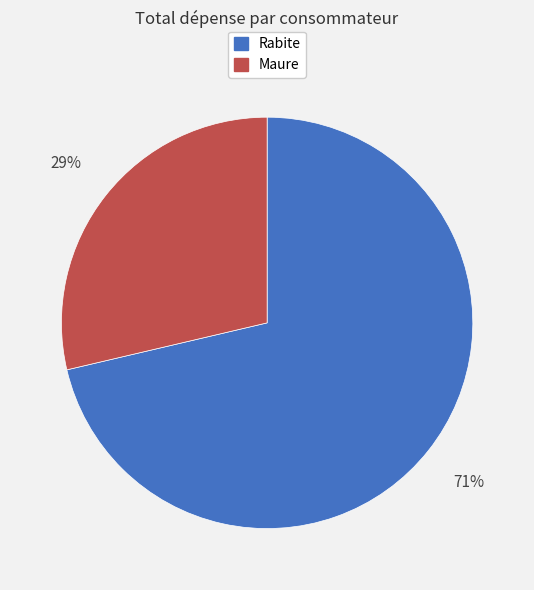

Is there any slice that represents more than half of the pie?

Yes